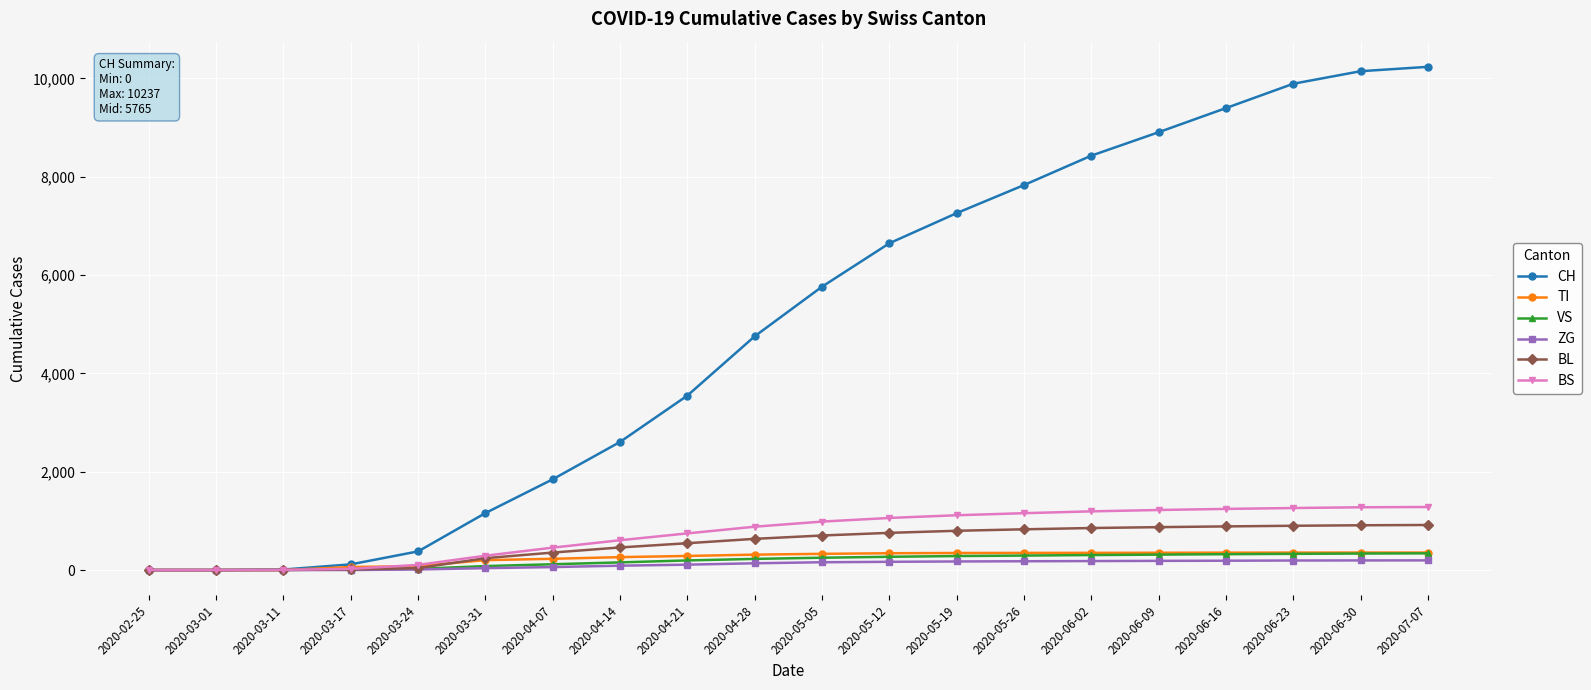

True or false: BL has a value of 888 at 2020-06-16.

True